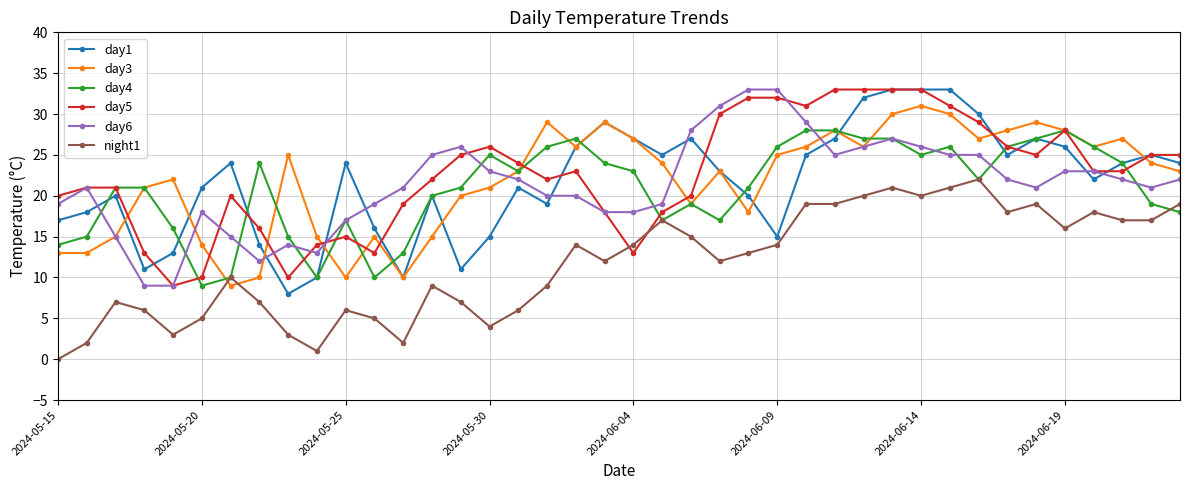

True or false: night1 and day6 intersect in this chart.

False